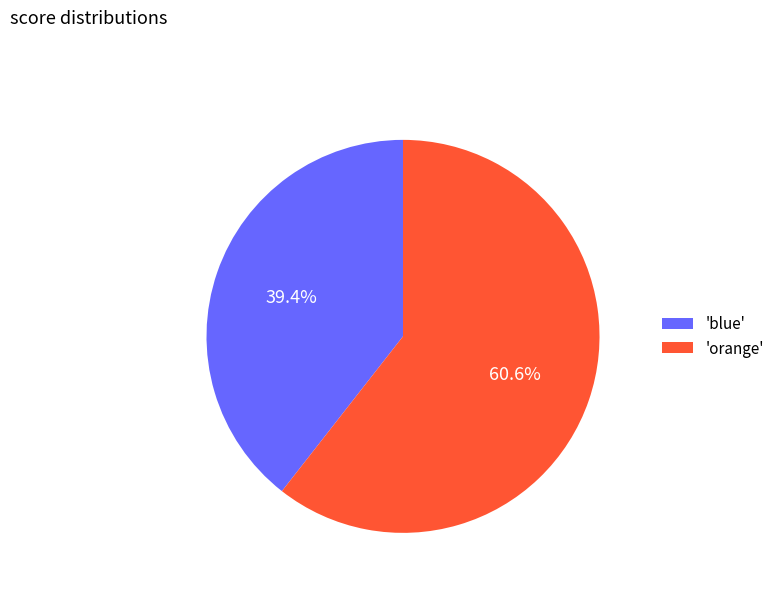

Rank the categories by value from highest to lowest.

'orange', 'blue'